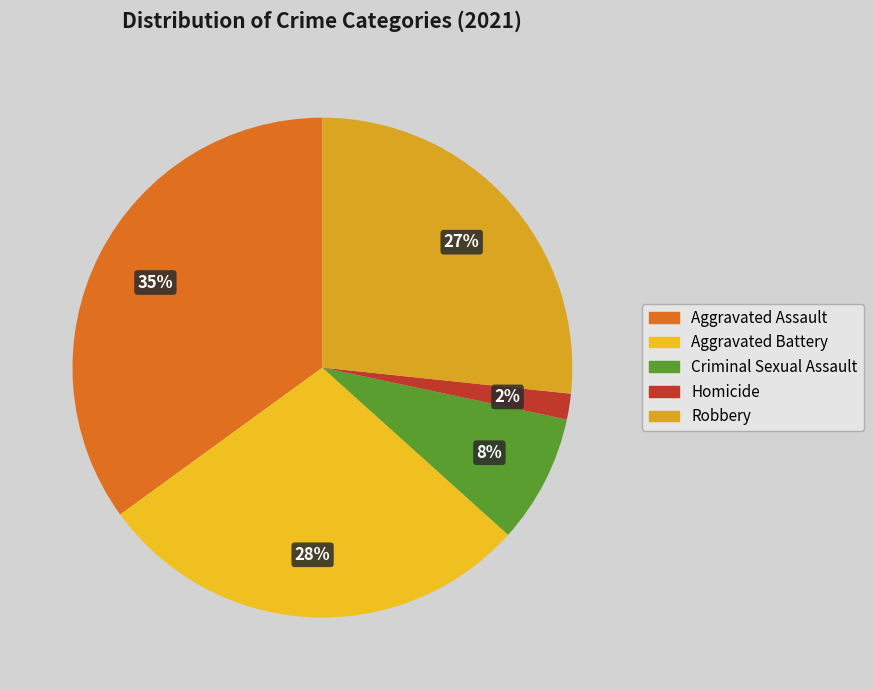

To the nearest percent, what is the difference between the Aggravated Battery and Aggravated Assault slice percentages?

7%